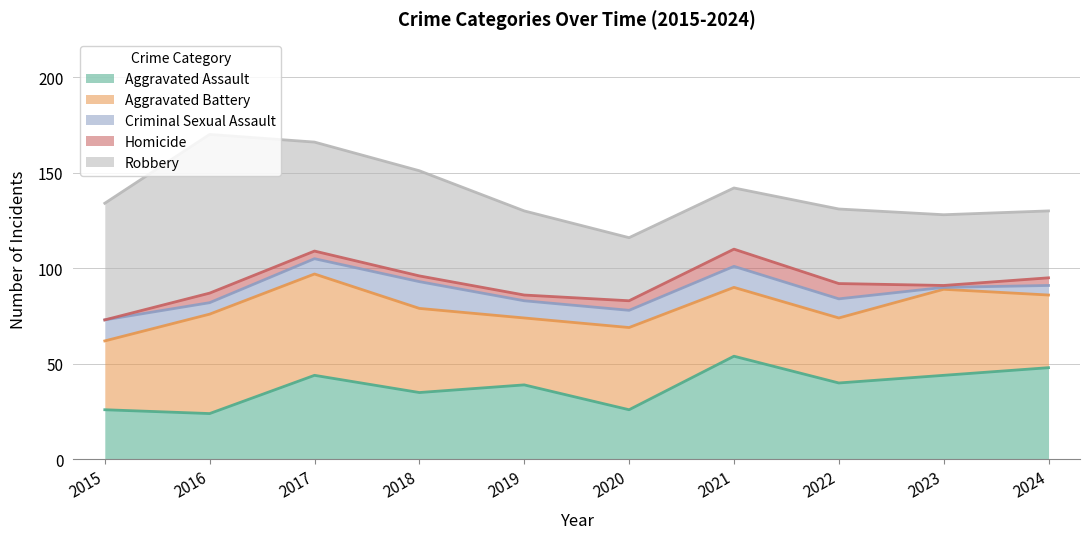

Which series has the largest range (max minus min)?

Robbery